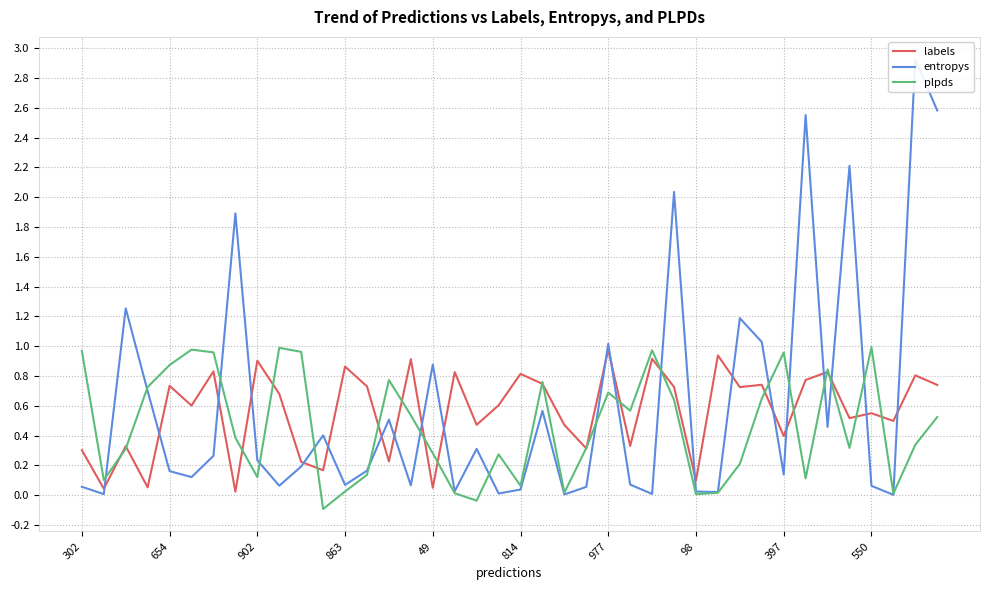

Which series has the widest spread of values?

entropys